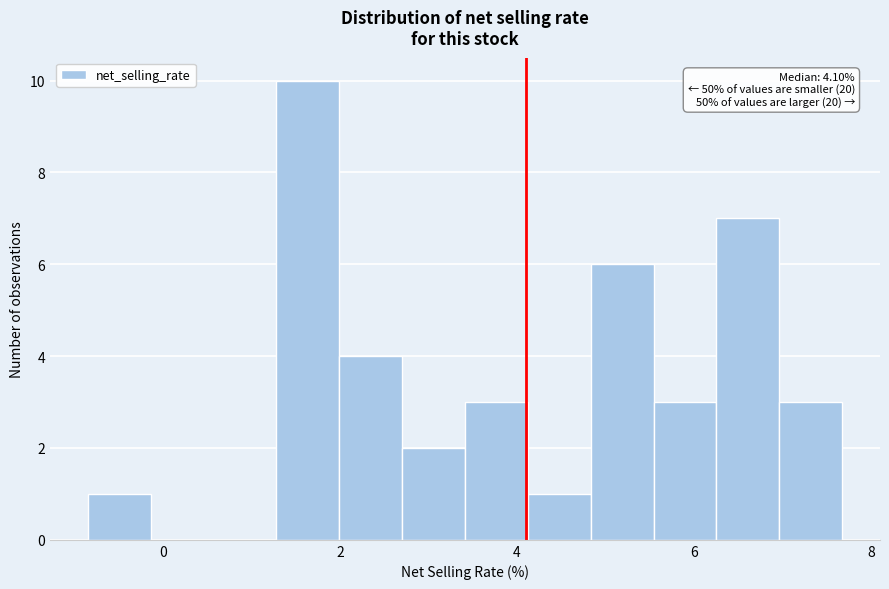

Read against the x-axis, roughly where is the centre of the tallest bar?

1.6